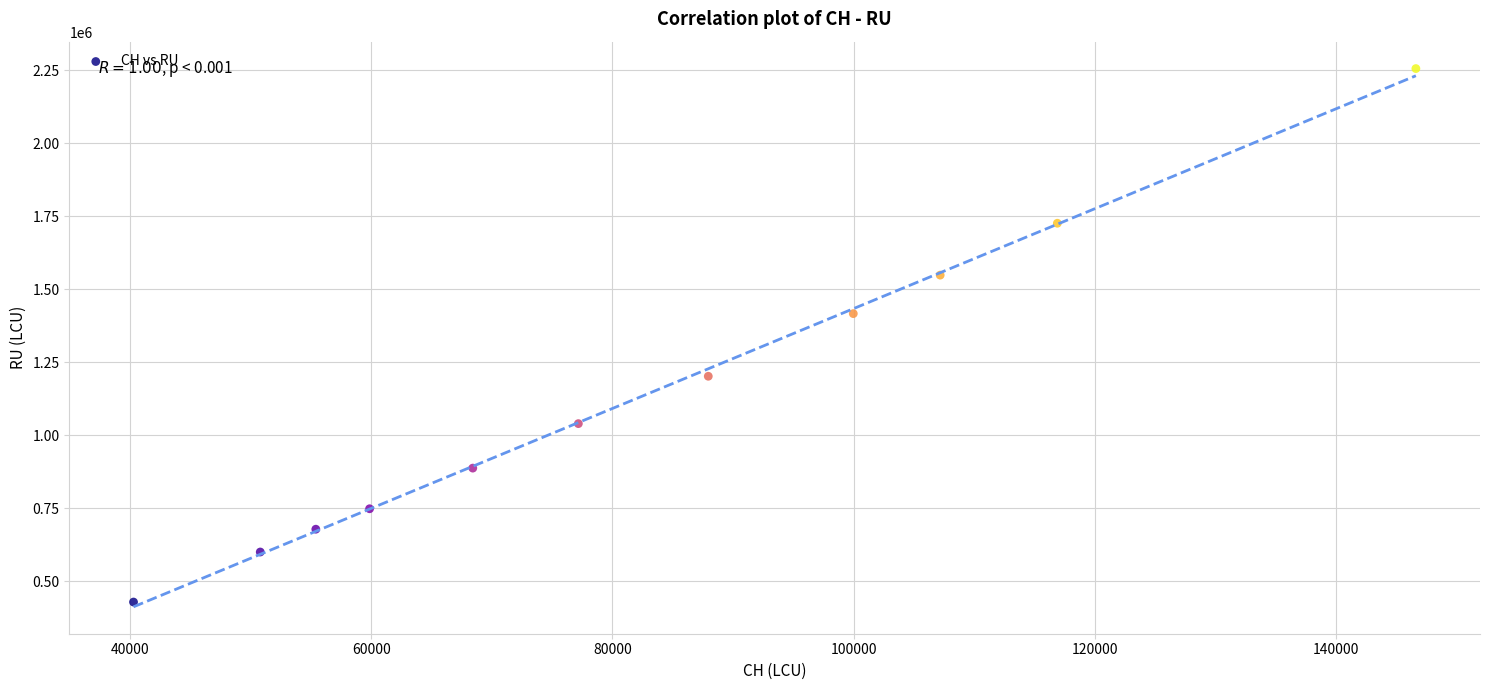

What is the range of Y values (max minus min)?

1826994.5